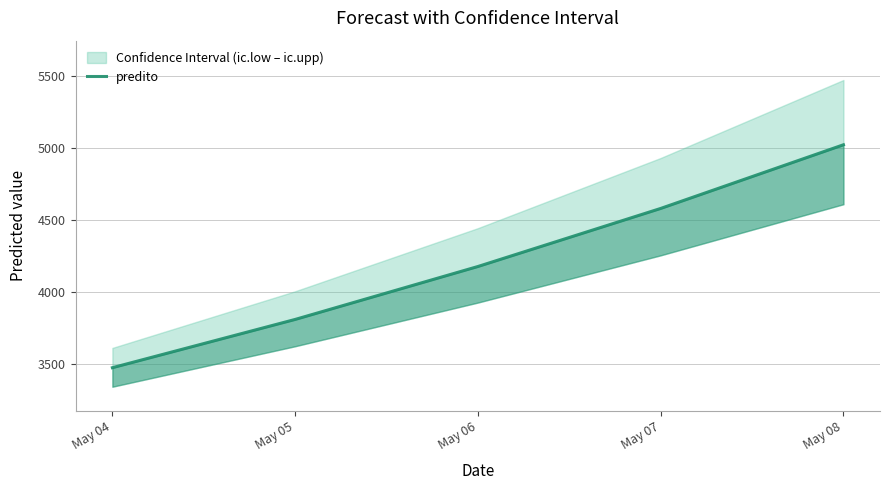

Reading right to left, list all the values displayed in this chart.

5021.4	4578.5	4174.7	3806.5	3470.8